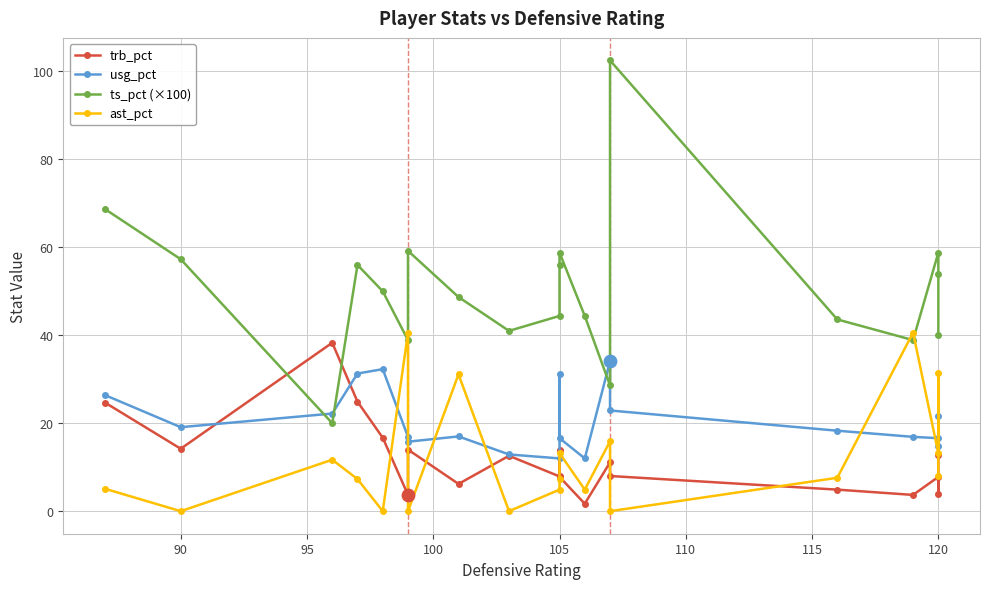

Which series has the largest total across all categories?

ts_pct (×100)